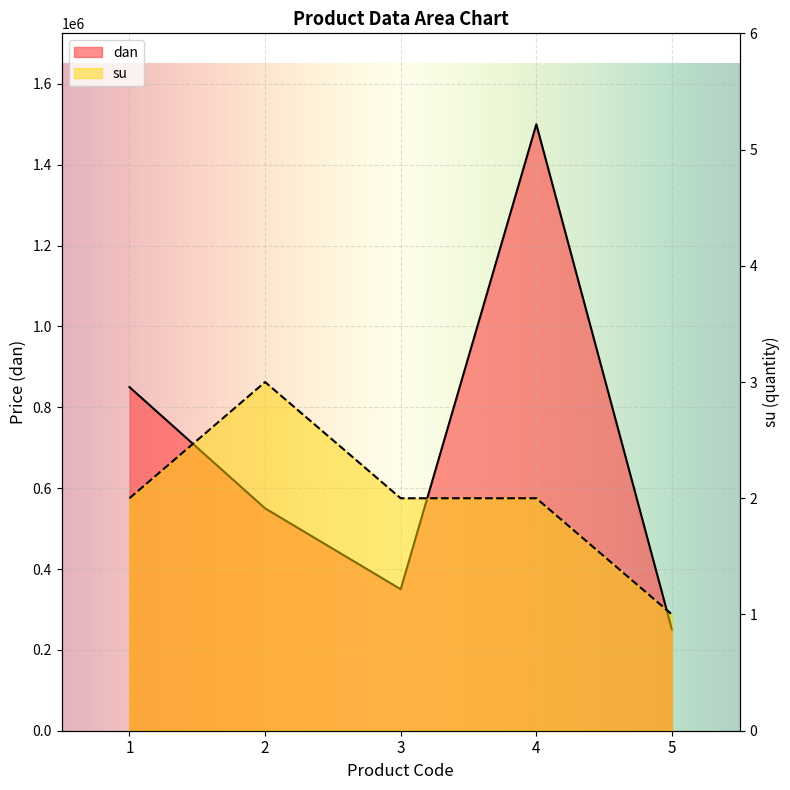

Is it true that dan equals 512726 at 3?

False